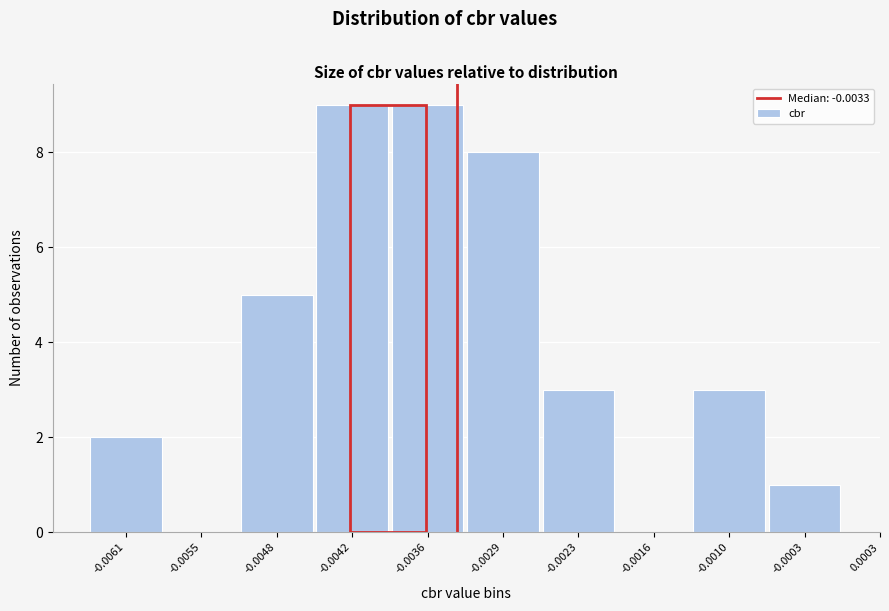

Reading right to left, transcribe all the data shown in this chart.

-0.0003=1	-0.0010=3	-0.0016=0	-0.0023=3	-0.0029=8	-0.0036=9	-0.0042=9	-0.0048=5	-0.0055=0	-0.0061=2